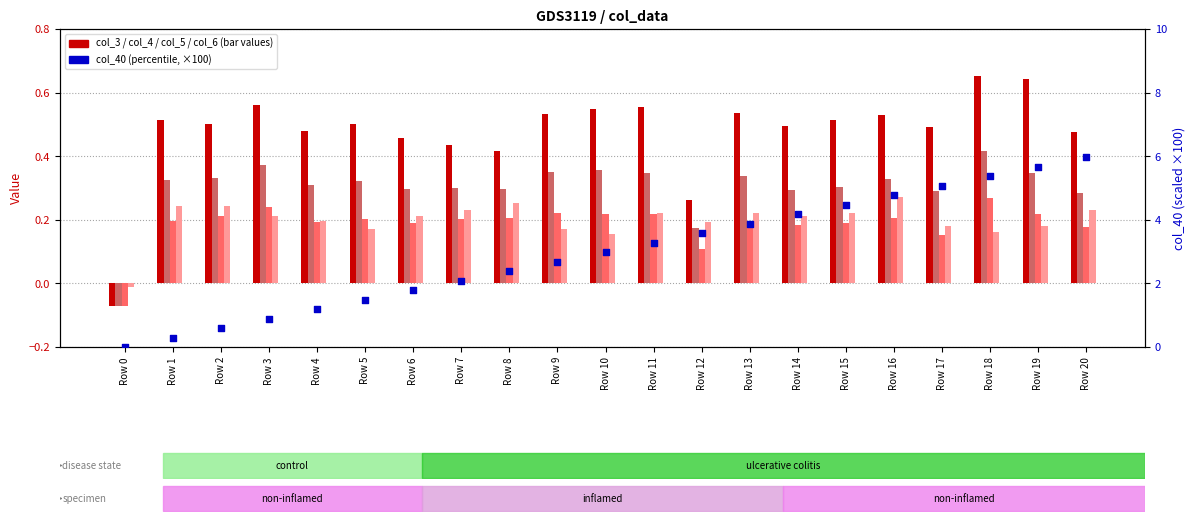

At which category is the sum across all series the highest?

Row 20